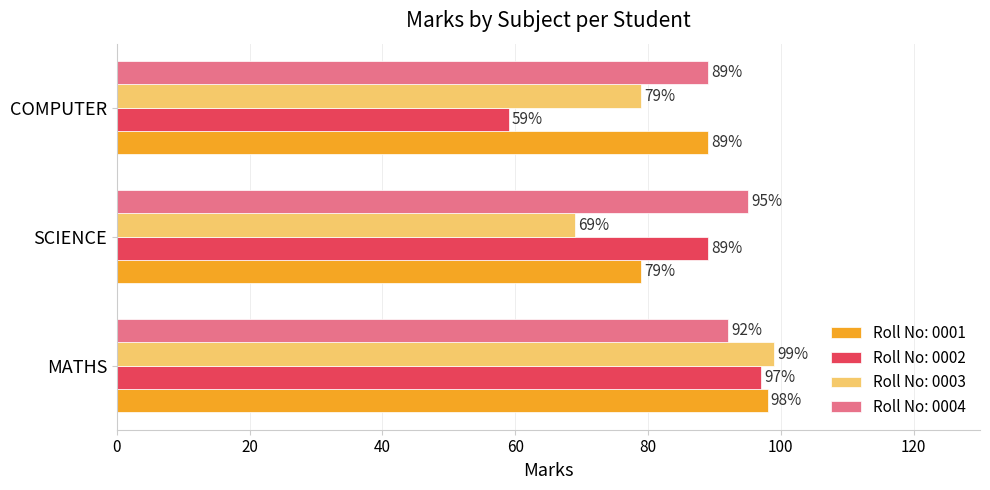

Count the number of categories in the chart.

3